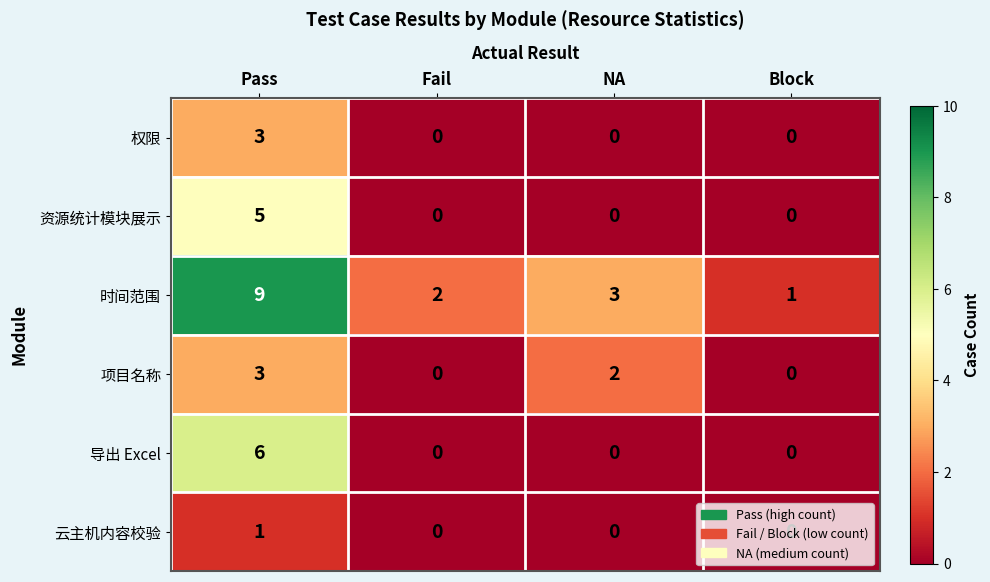

What is the greatest value displayed?

9